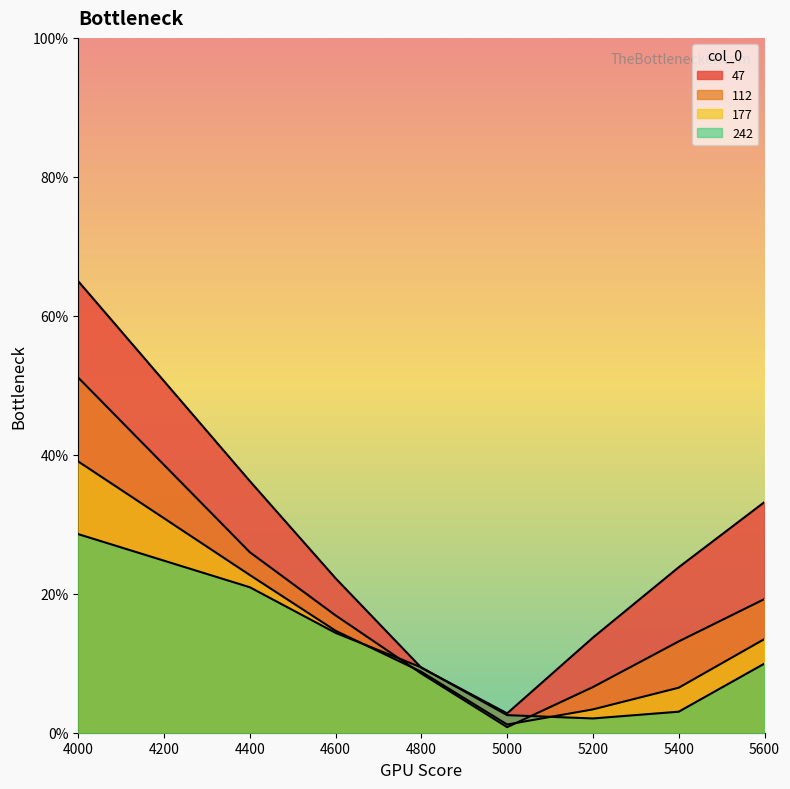

Between 4600 and 5400, which series saw the biggest shift?

242